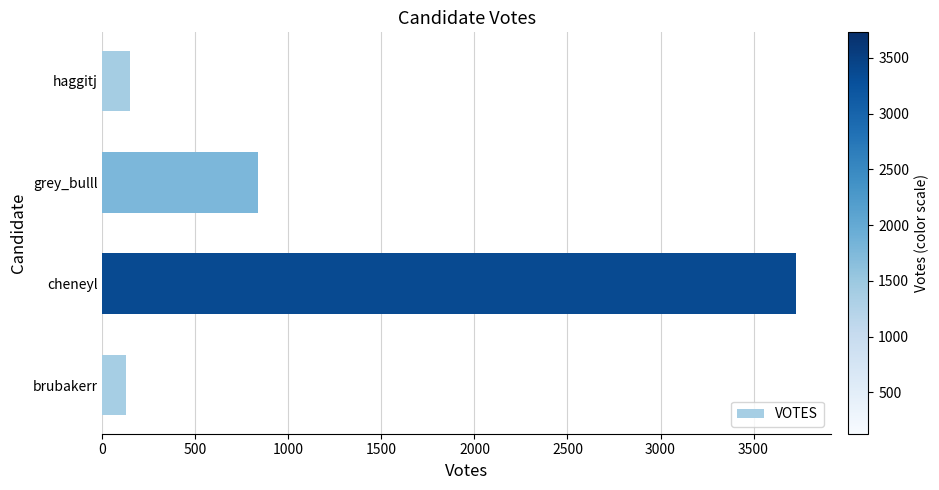

What is the average value?

1211